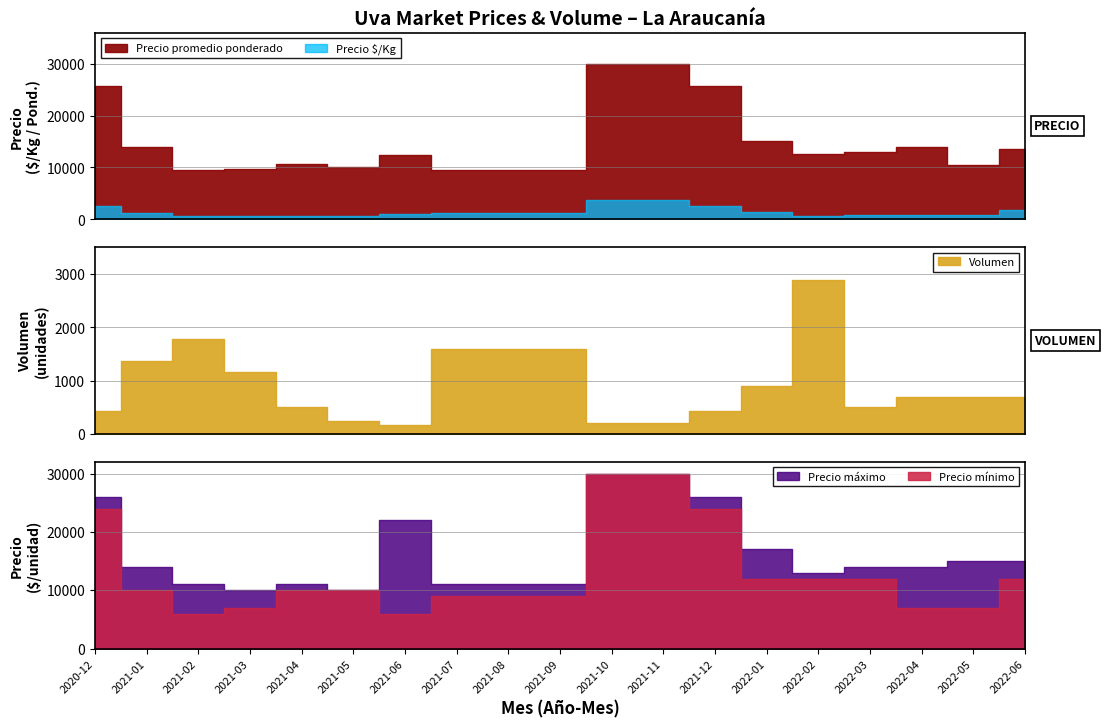

Between 2022-06 and 2021-09, which is larger?

2022-06